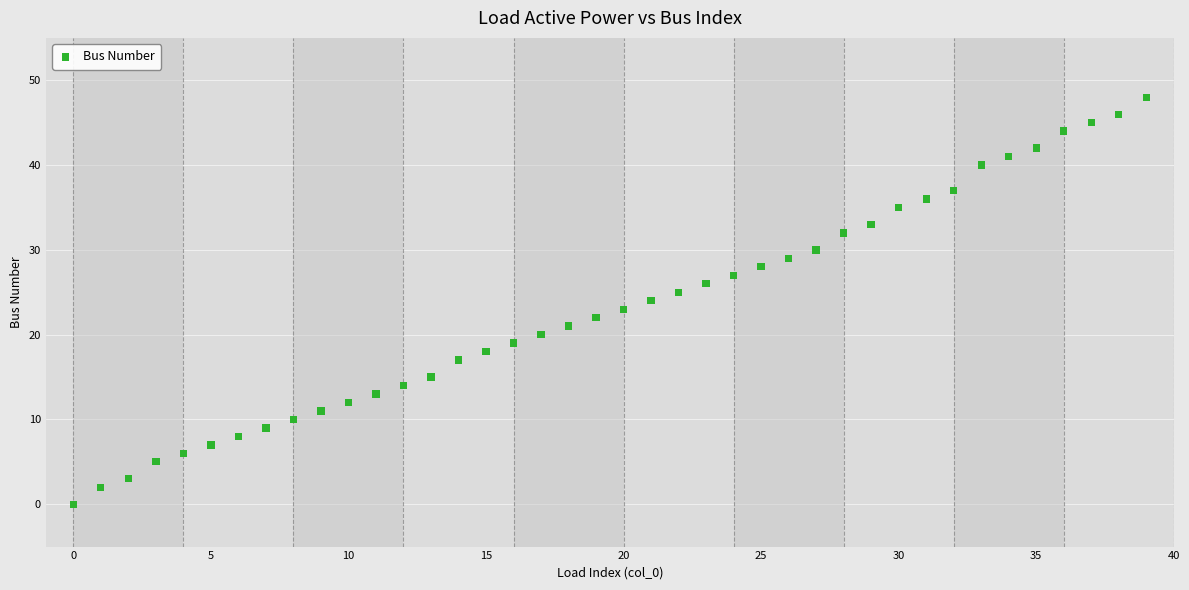

What is the range of Y values (max minus min)?

48